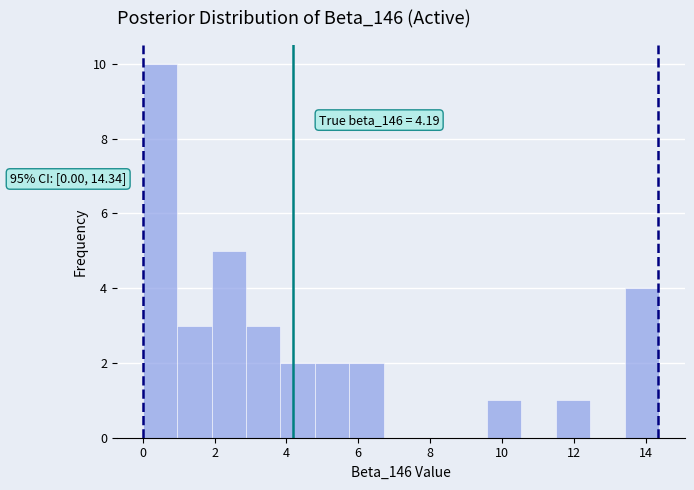

Which range on the x-axis has the tallest bar?

0.0 to 1.0